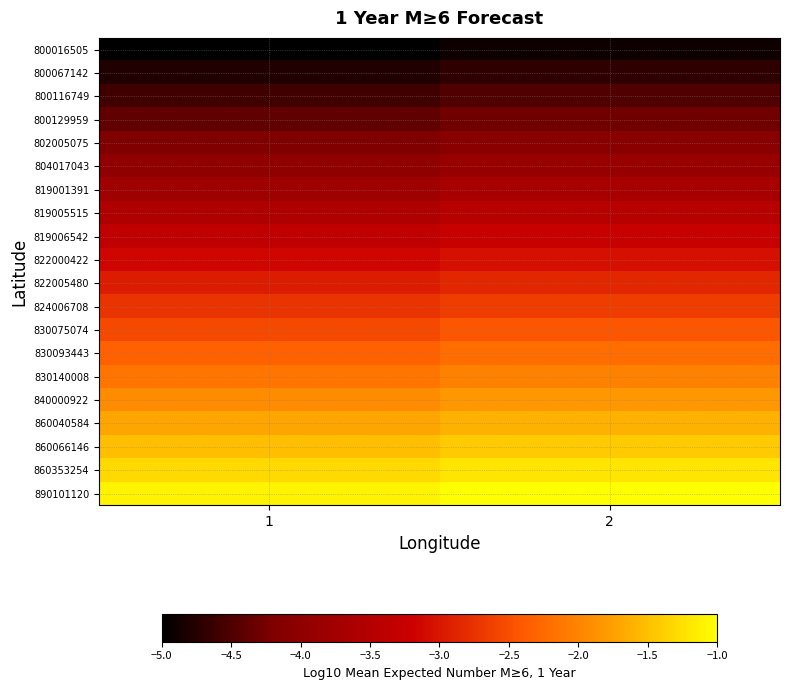

What is the greatest value displayed?

-1.0